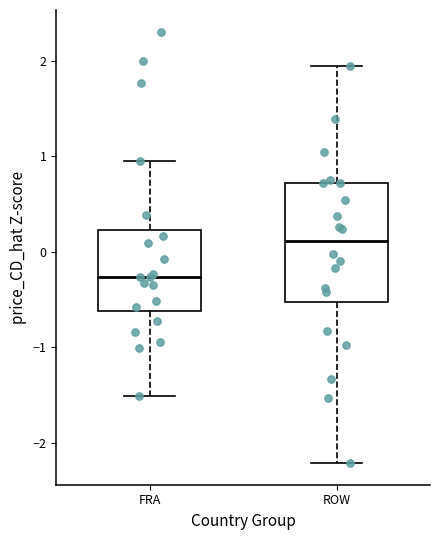

Where is the lower edge of the box for FRA on the y-axis? The values are not printed on the chart, so give them approximately, as read against the axis.

-0.6